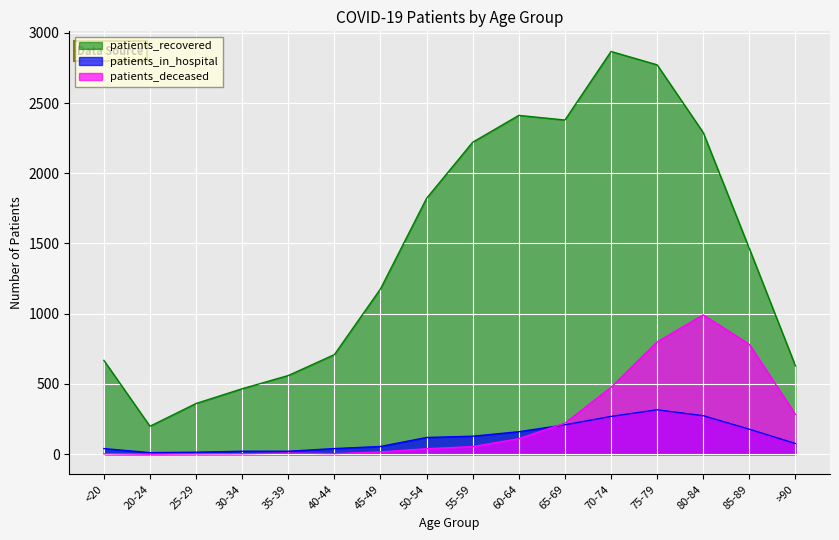

Which series has the widest spread of values?

patients_recovered